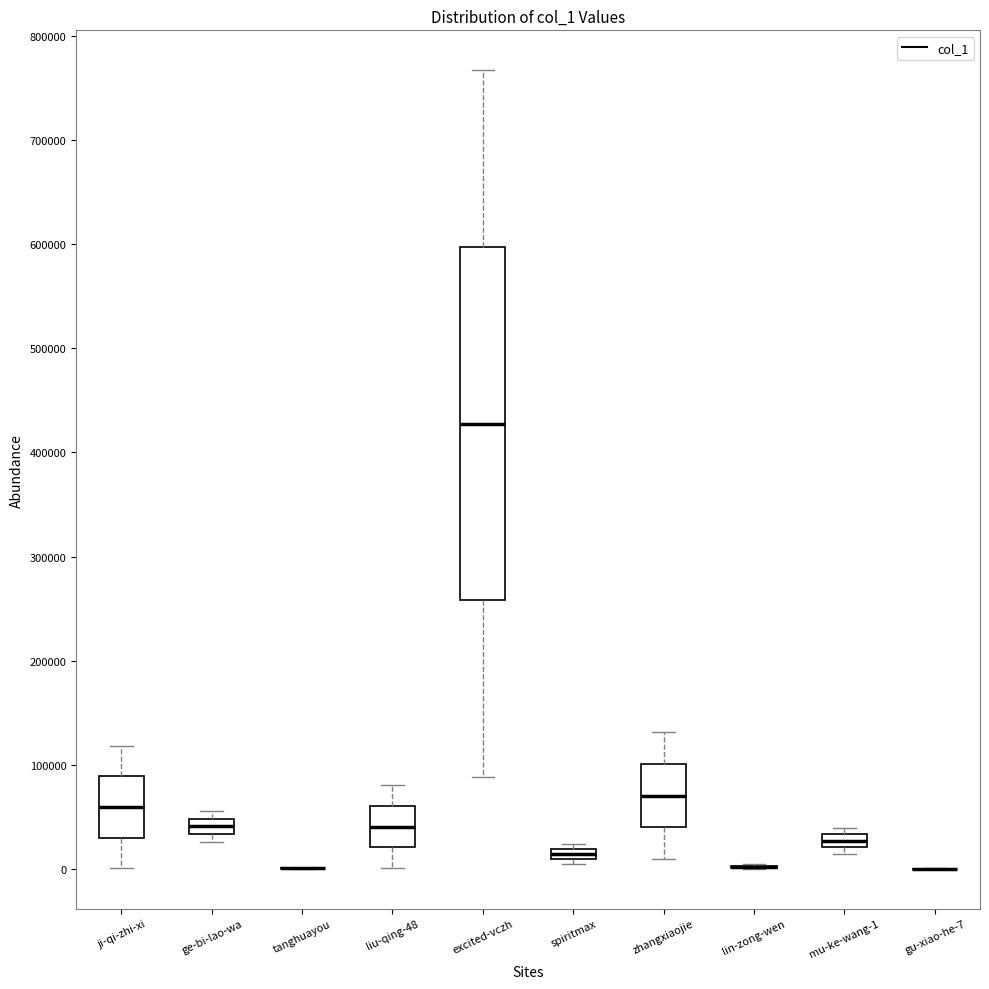

Which box is the tallest, from its lower edge to its upper edge?

excited-vczh